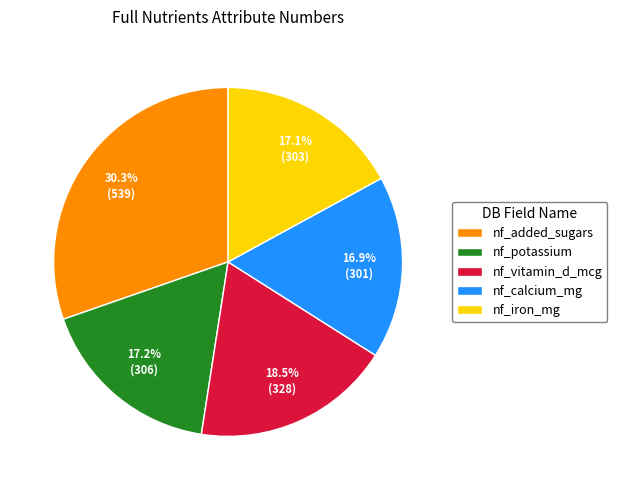

To the nearest percent, what is the average slice percentage?

20%